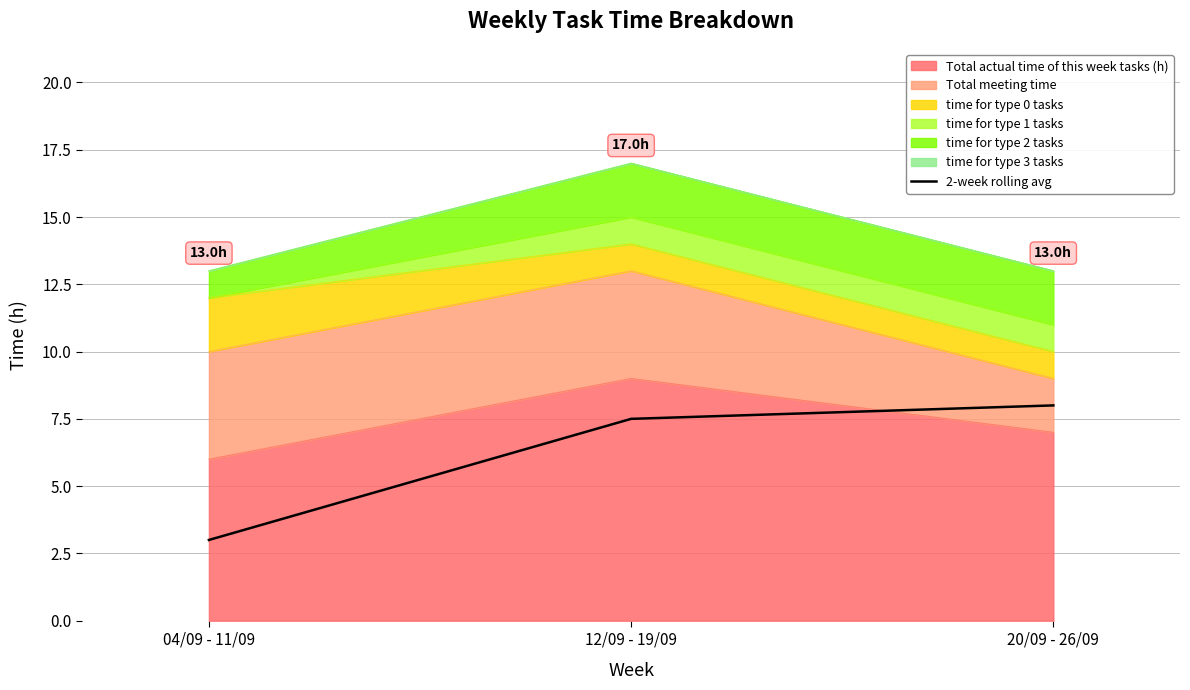

What is the value of the 3rd point from the left?

8.0